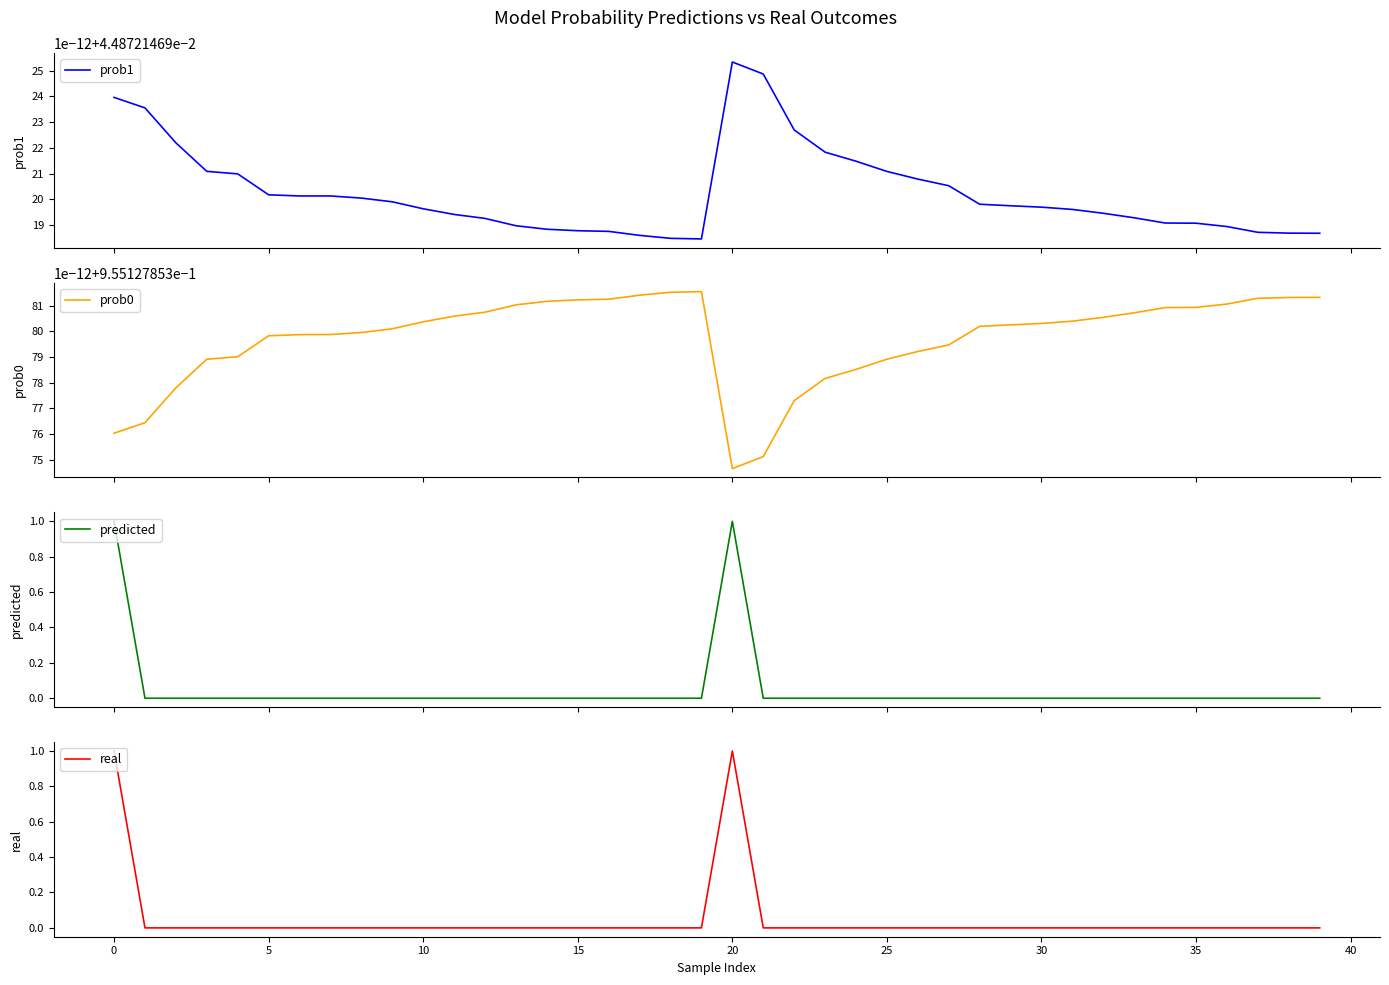

What are all the series names shown in the legend?

prob1, prob0, predicted, real